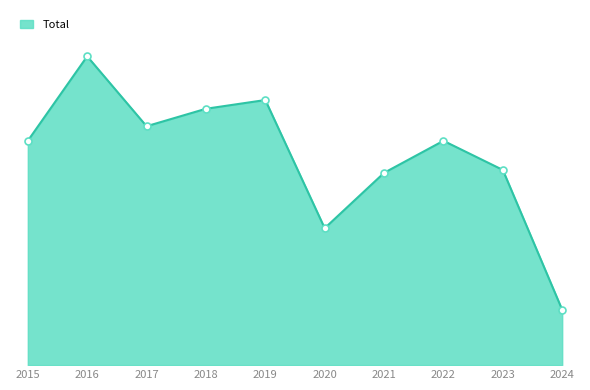

Which has a higher value, 2023 or 2015?

2015